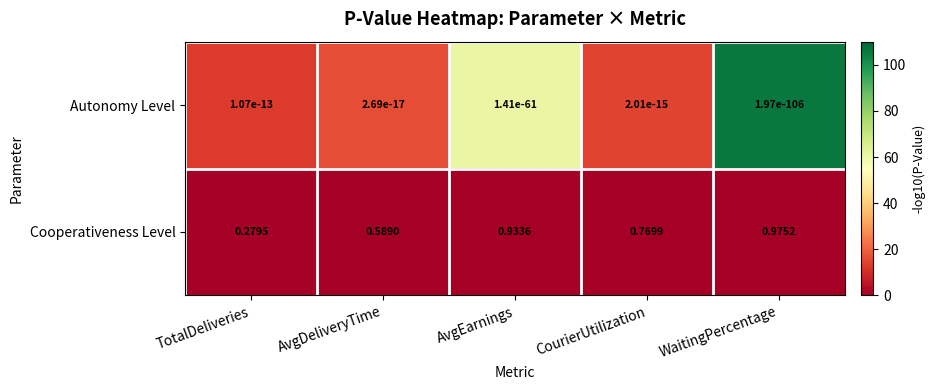

Is the value of Cooperativeness Level at AvgEarnings greater than the value of Autonomy Level at AvgDeliveryTime?

Yes